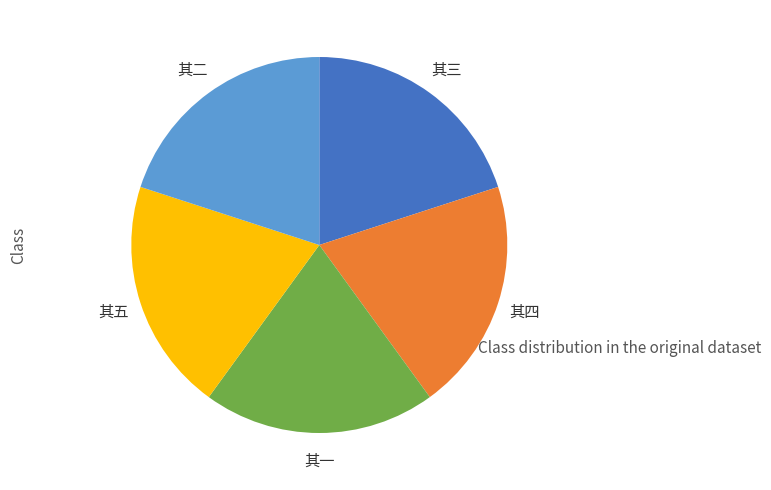

Is there a majority slice in this chart?

No